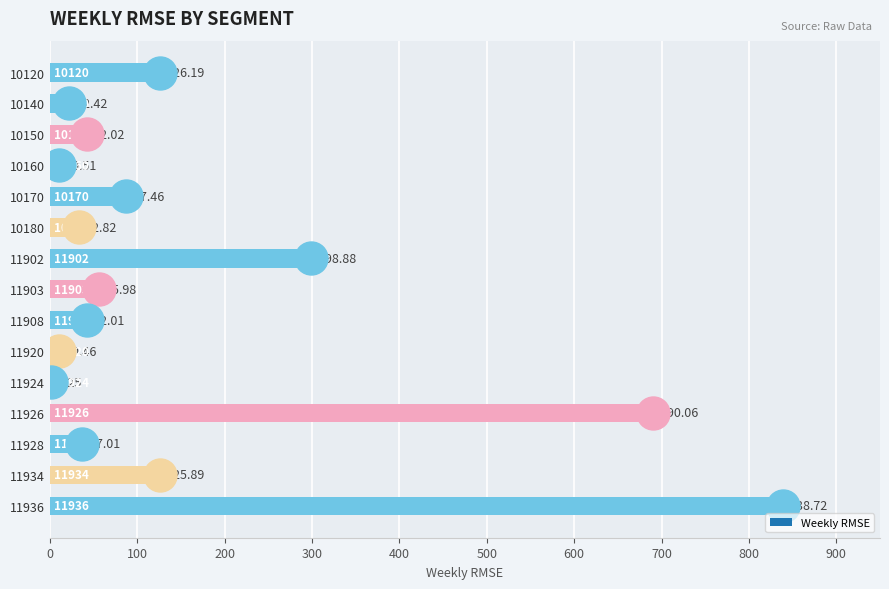

How many distinct data groups are displayed?

1